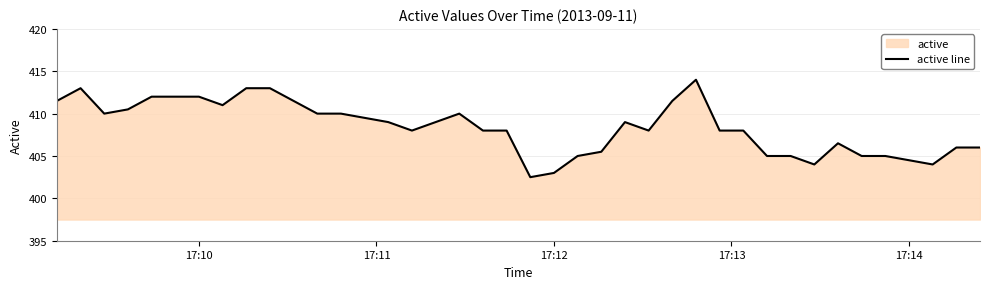

The chart shows a value of 404.5 at 17:14. True or false?

True